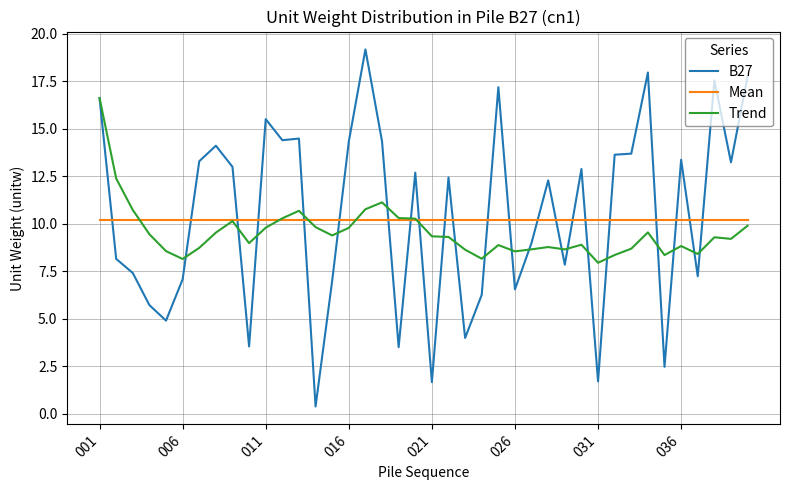

Rank the series by their maximum value, from lowest to highest.

Mean, Trend, B27